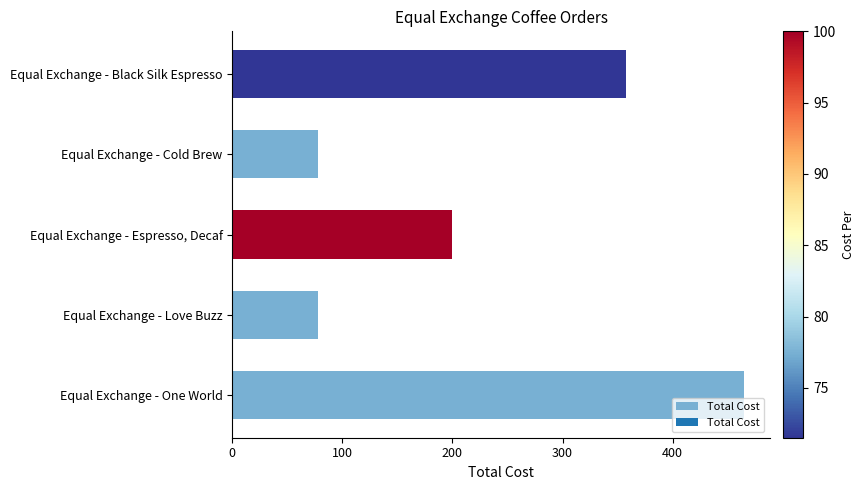

What is the difference between the maximum and minimum values?

387.5